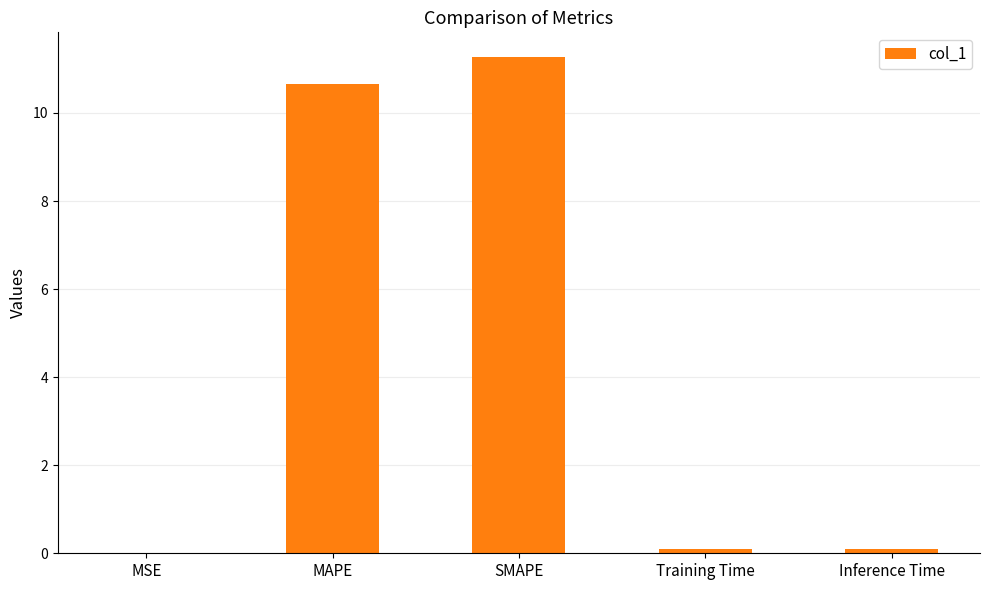

The value at MAPE is 10.7. True or false?

True